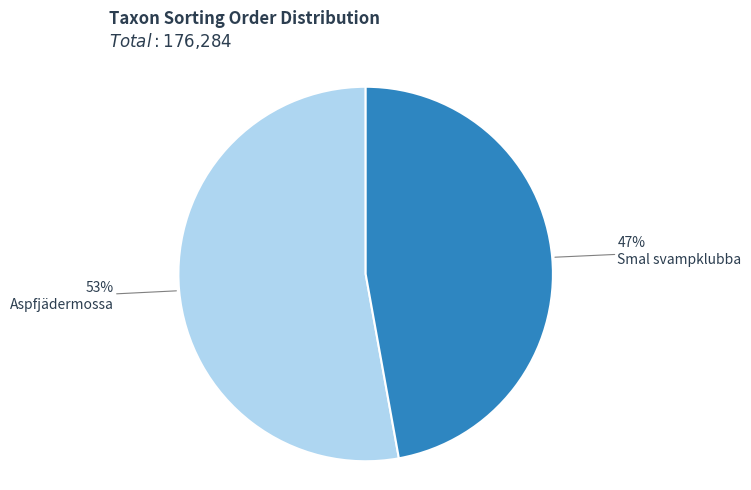

The Aspfjädermossa slice represents 44% of the pie. True or false?

False